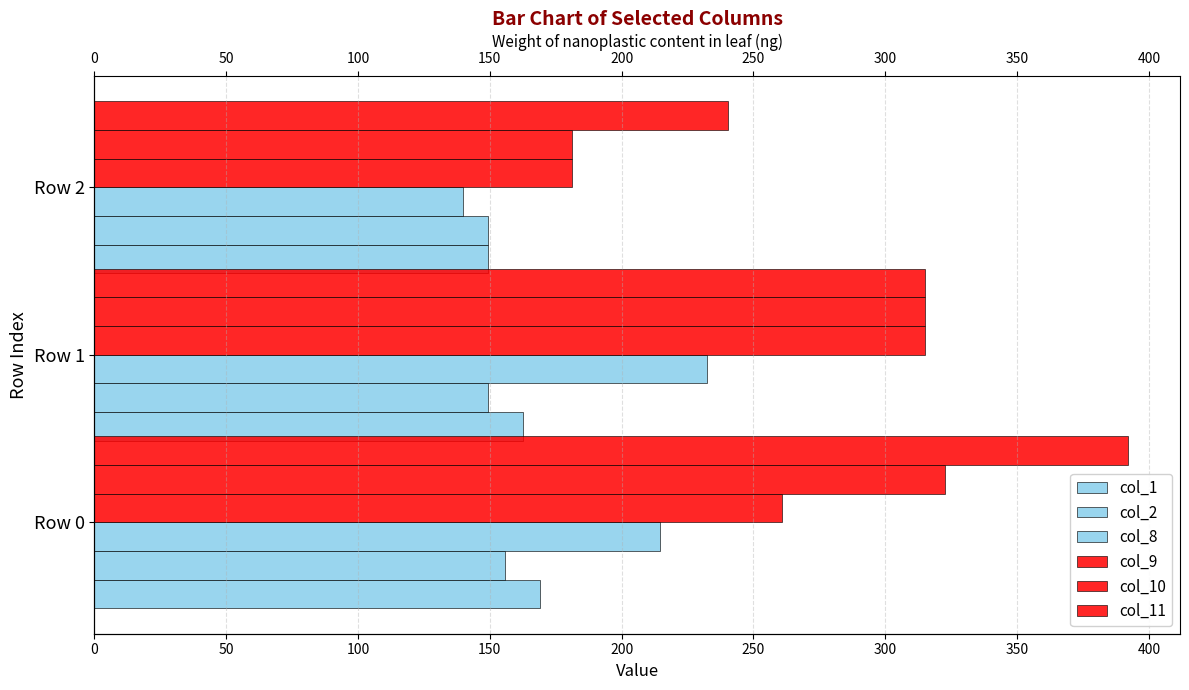

How many values in the col_1 series are below 162?

1